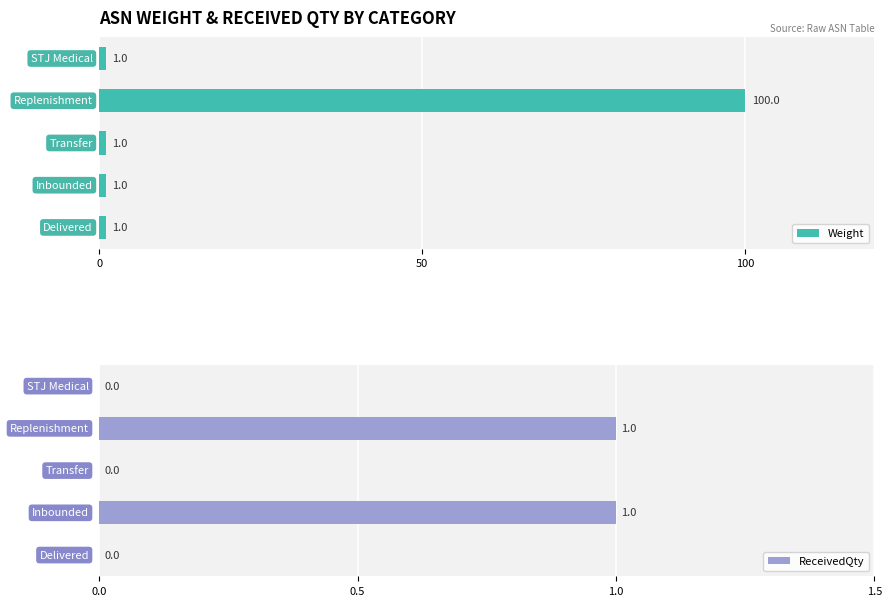

At how many categories does at least one series exceed 67?

1